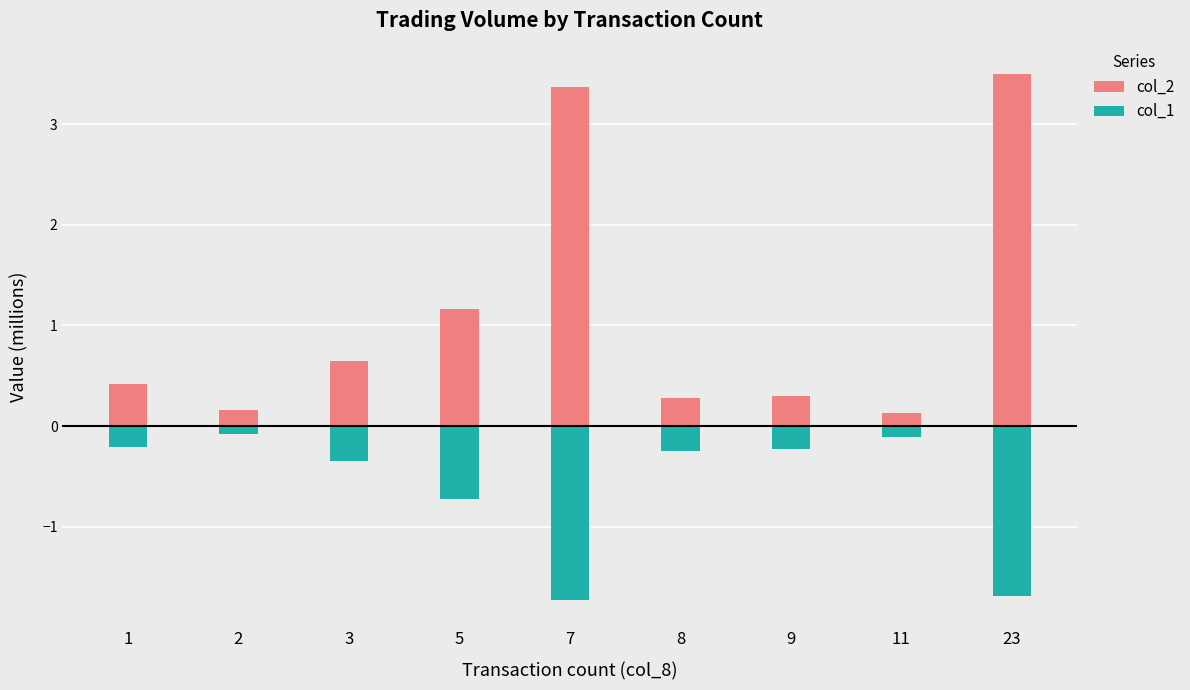

The col_1 series shows -0.3 at 3. True or false?

True